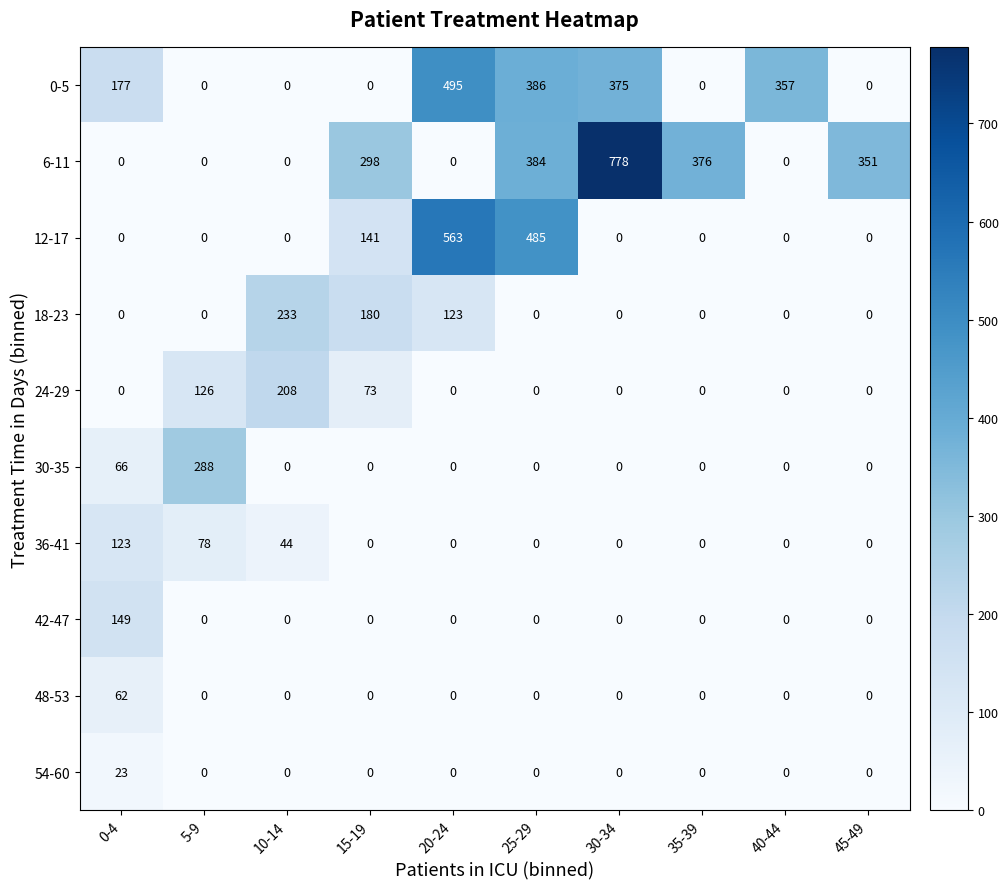

At which category is the sum across all series the highest?

25-29